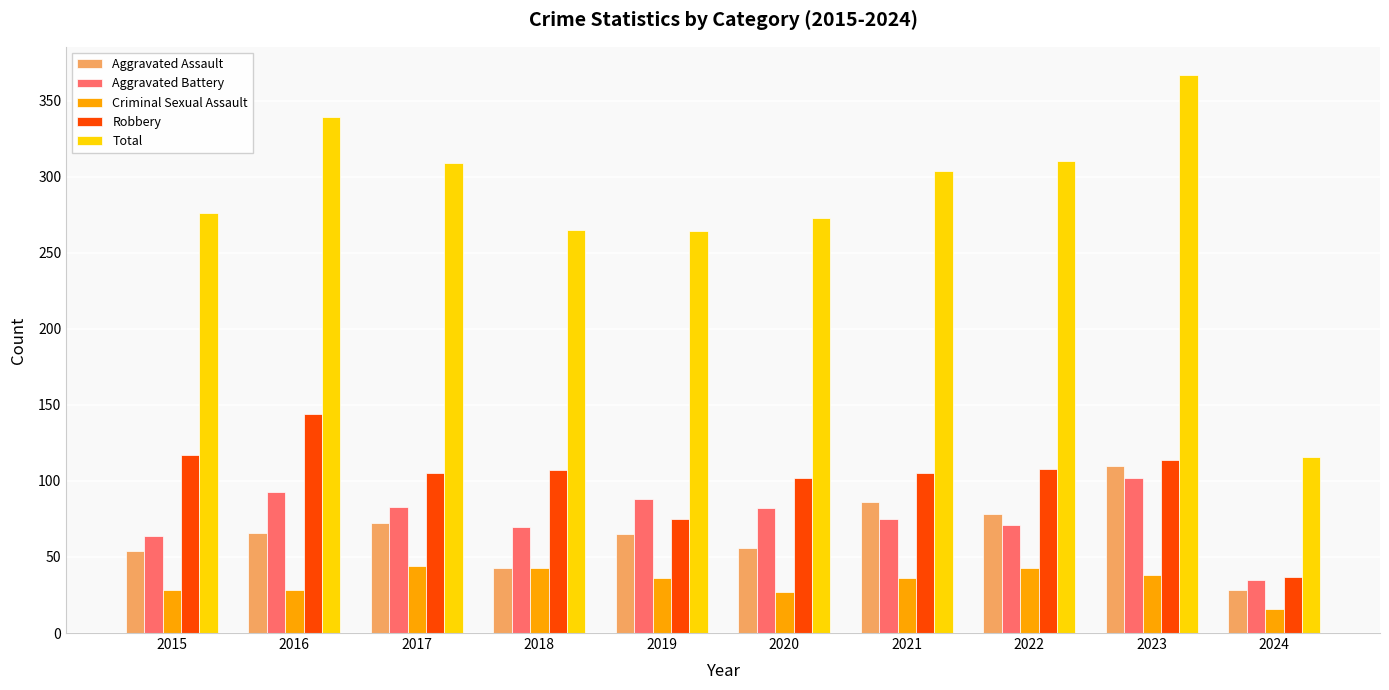

Read the Robbery value at 2024.

37